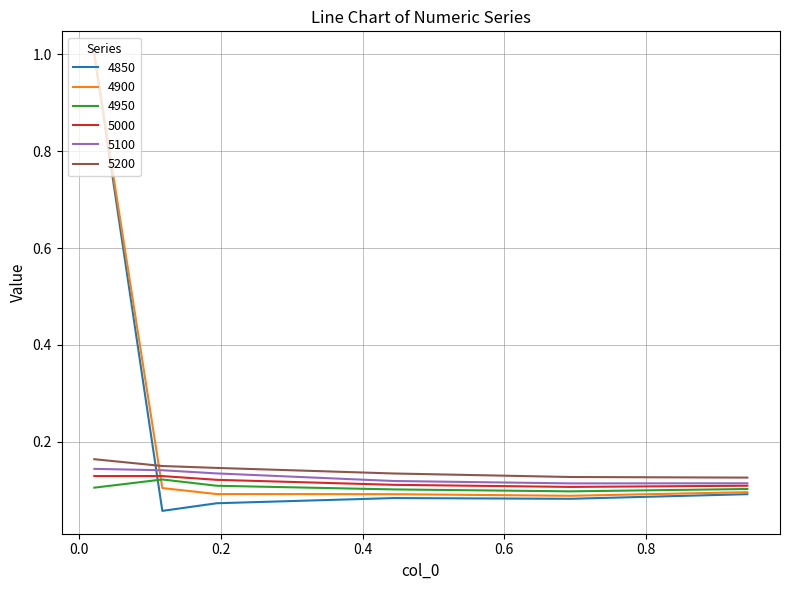

In 4900, how many points are lower than both neighbors (excluding endpoints)?

1